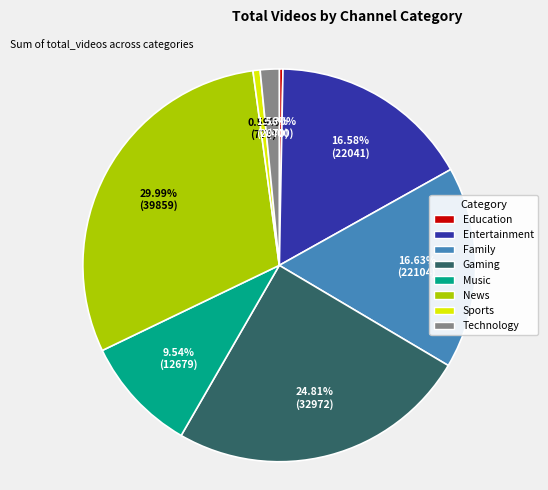

To the nearest percent, what is the average slice percentage?

12%